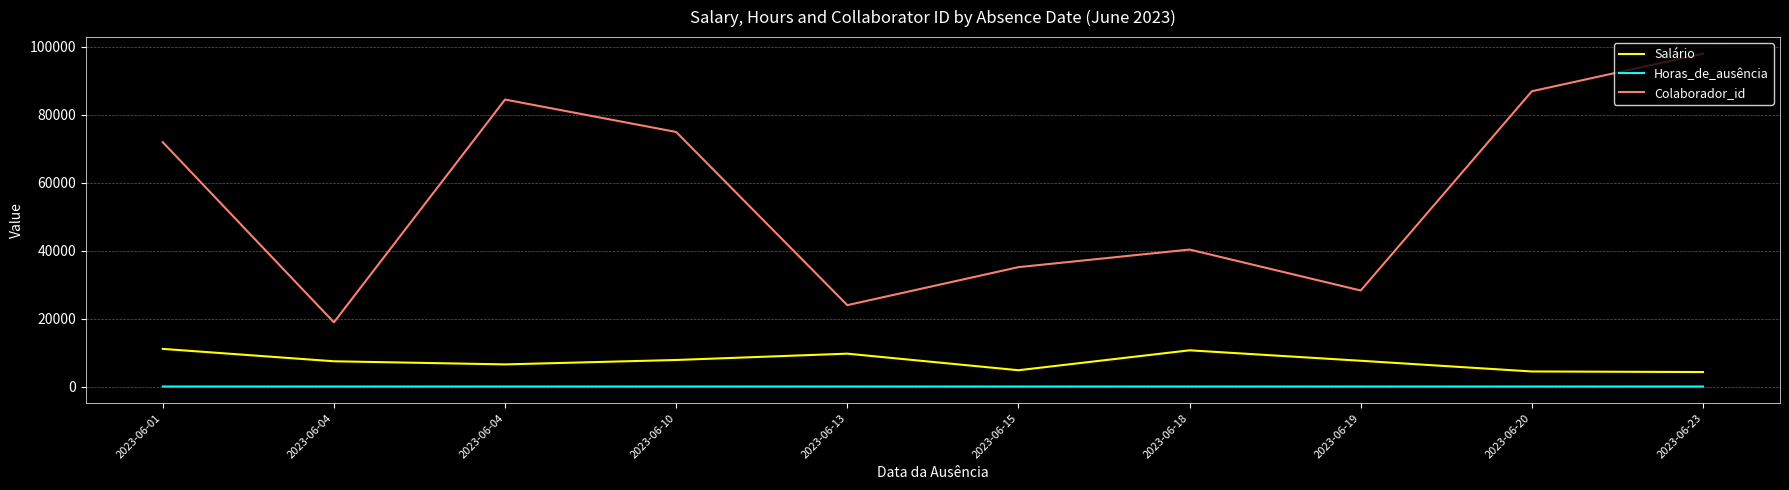

How many lines are shown in the chart?

3